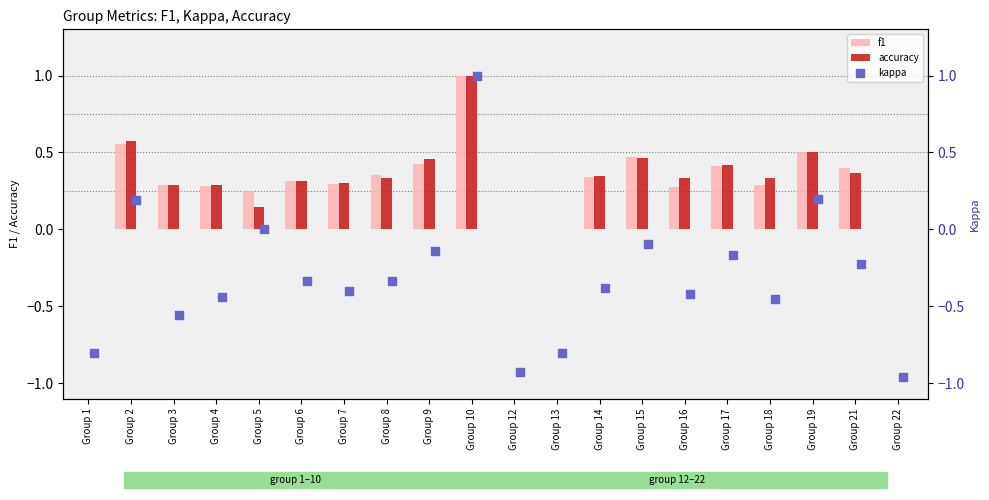

Which series has the largest Y range (max minus min)?

kappa